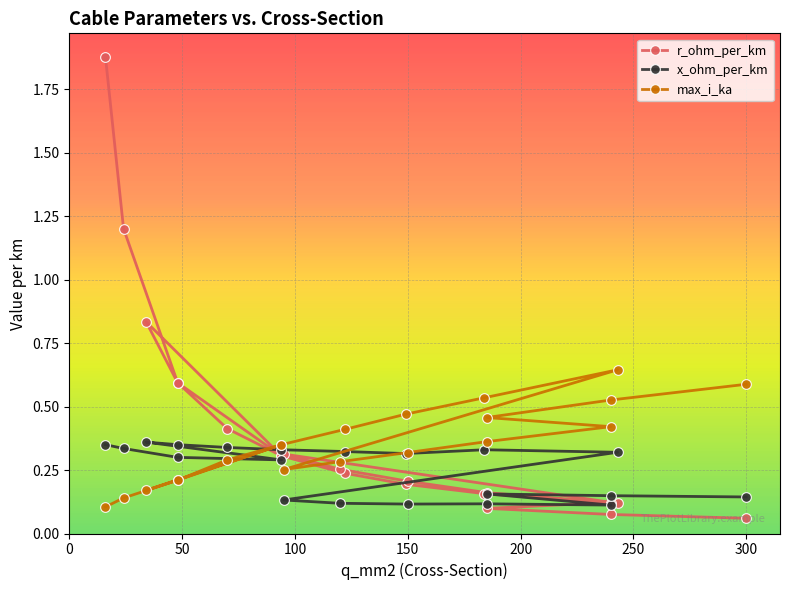

How many times do x_ohm_per_km and r_ohm_per_km cross each other?

3